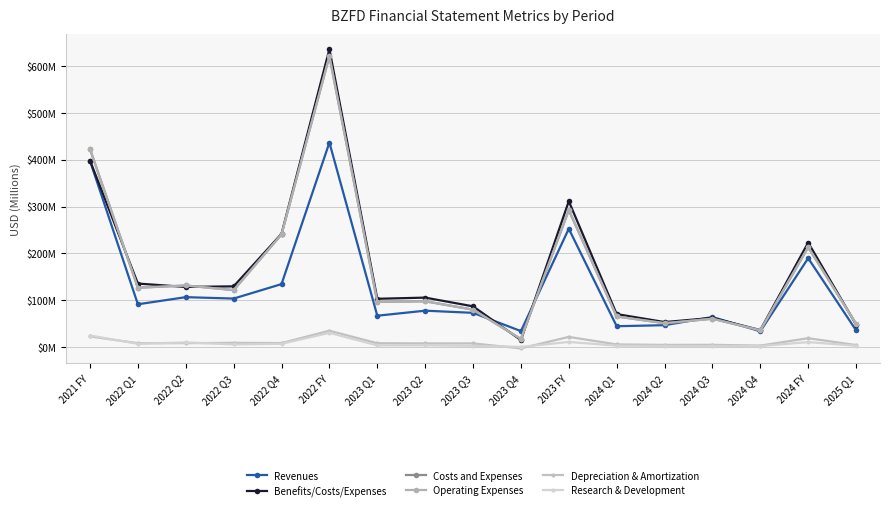

Is this an area chart (filled region under the line)?

No